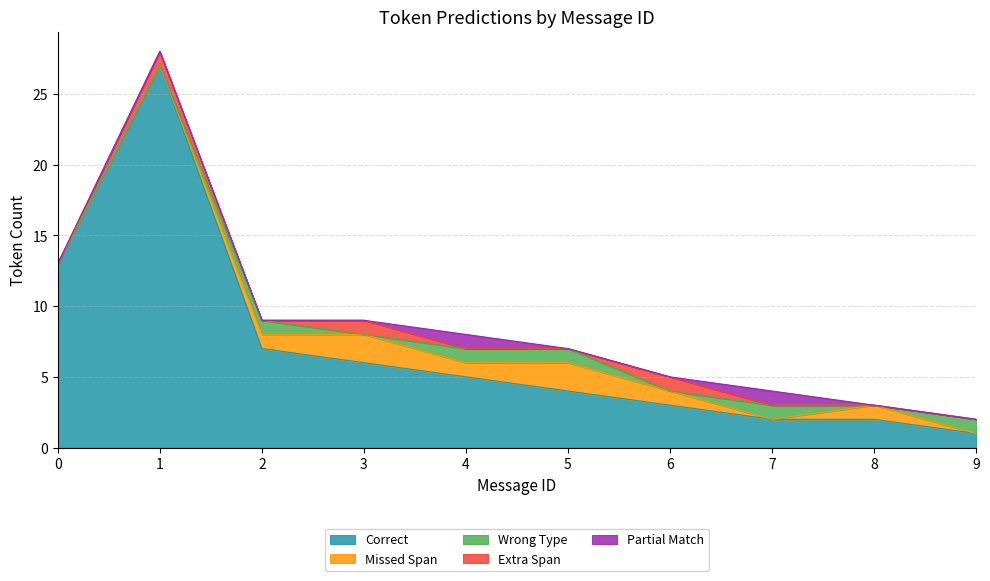

Is it true that Wrong Type equals 1 at 2?

False